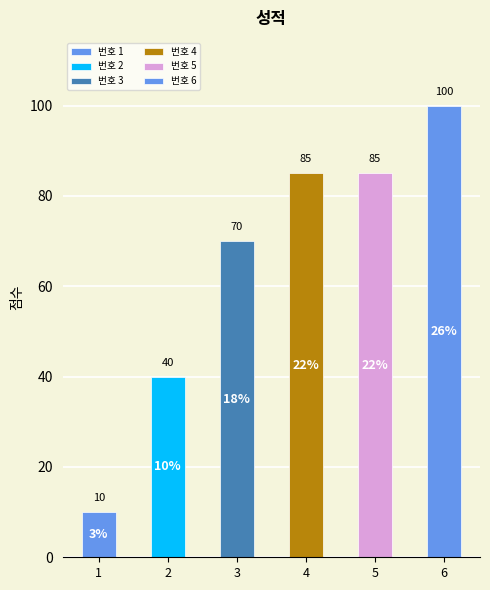

What is the minimum value shown in the chart?

10